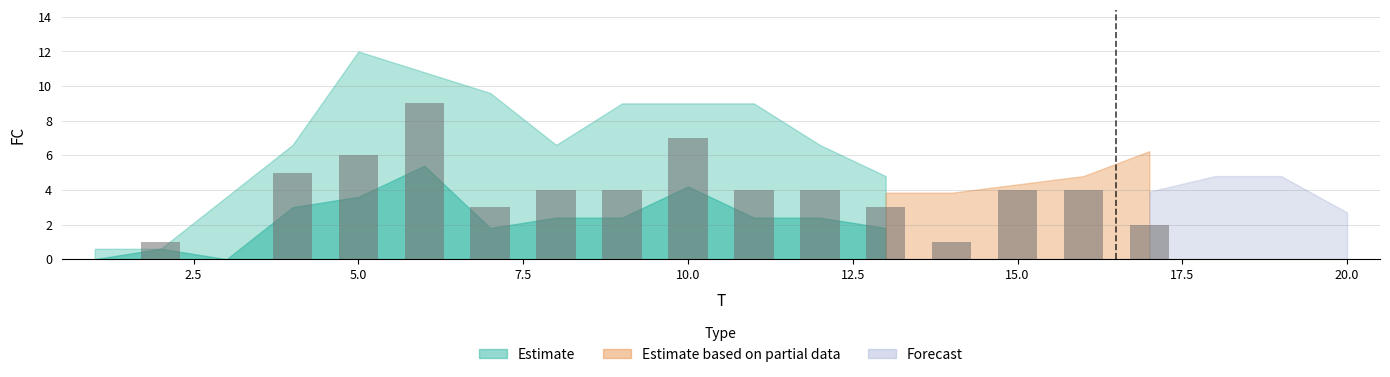

Are the bars horizontal?

No